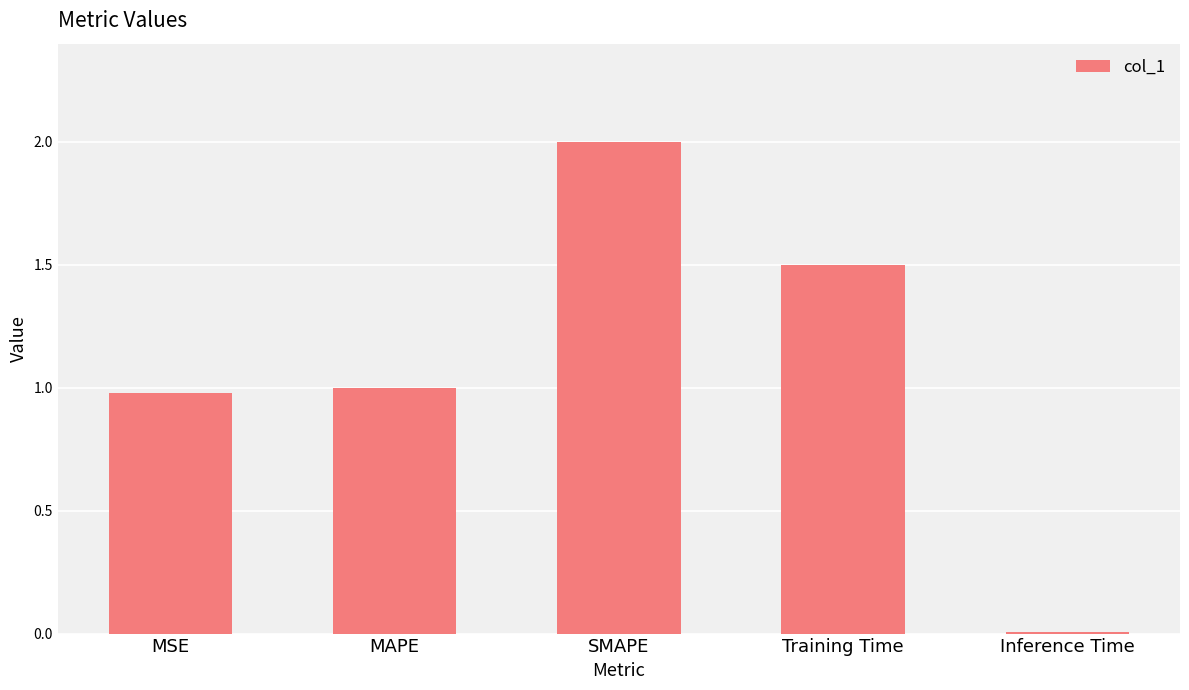

What position from the left is Inference Time?

5